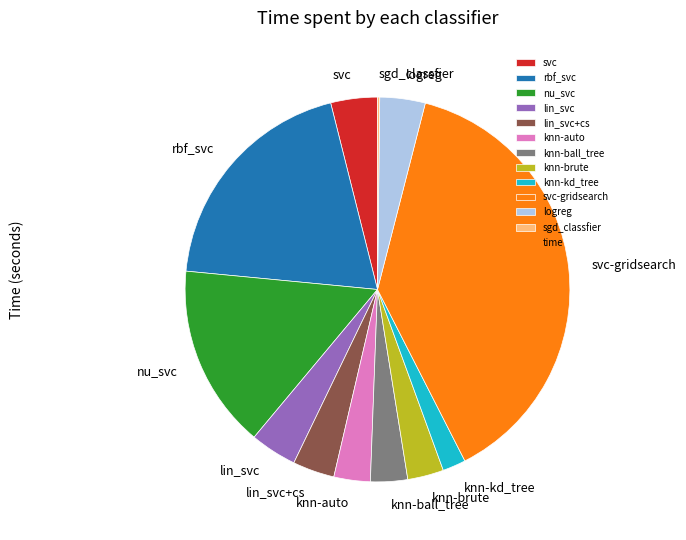

Which has a higher value, lin_svc+cs or knn-kd_tree?

lin_svc+cs